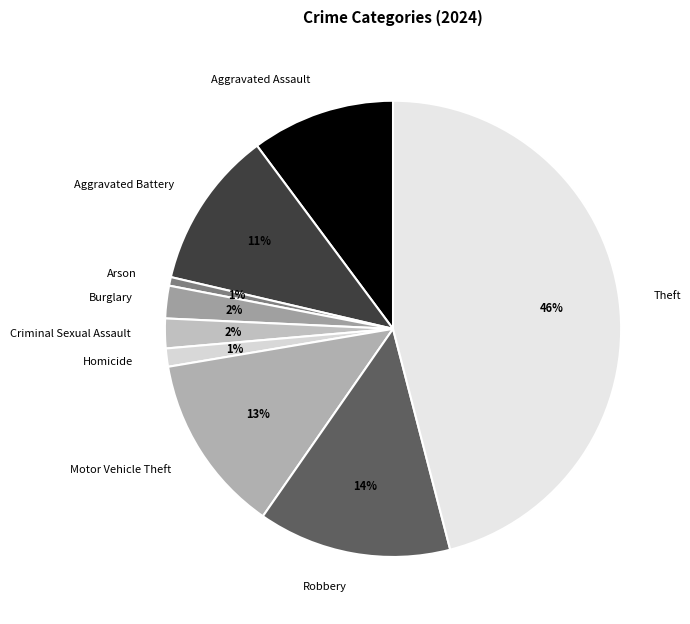

Is it true that Arson is 1% of the pie?

True